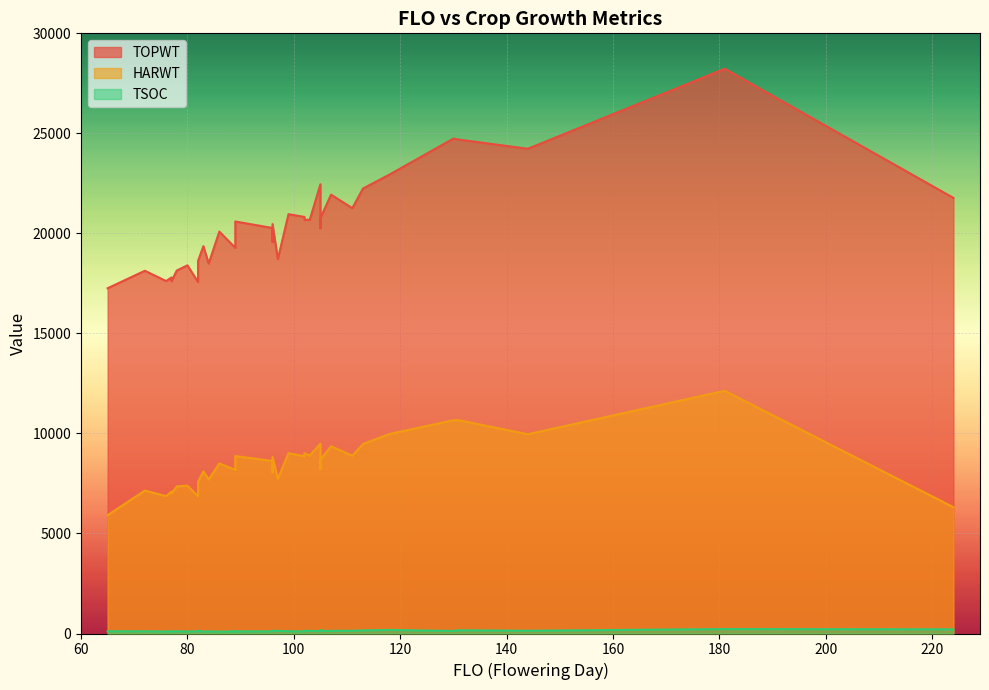

What is the value of the TSOC point at the 4th from the left?

113